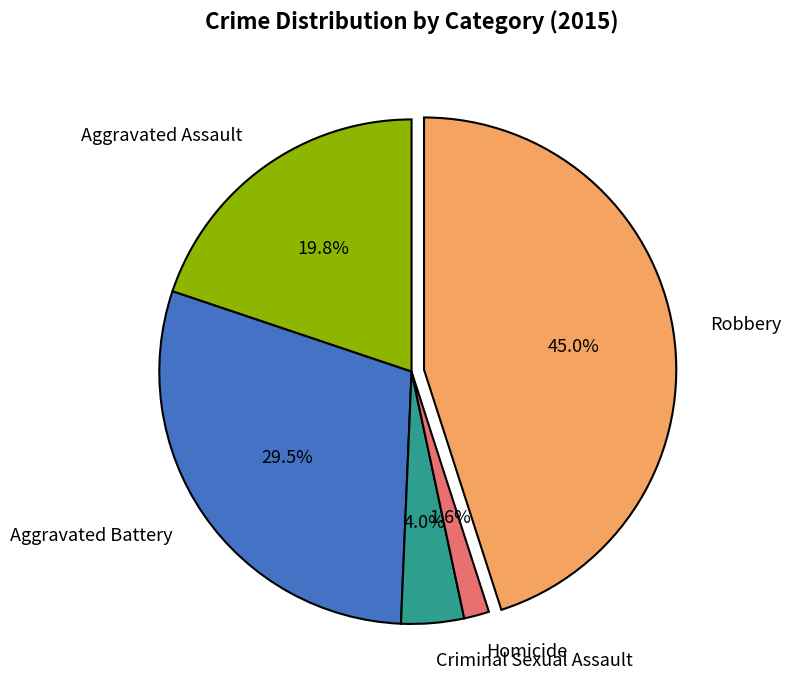

Rank the categories by value from lowest to highest.

Homicide, Criminal Sexual Assault, Aggravated Assault, Aggravated Battery, Robbery